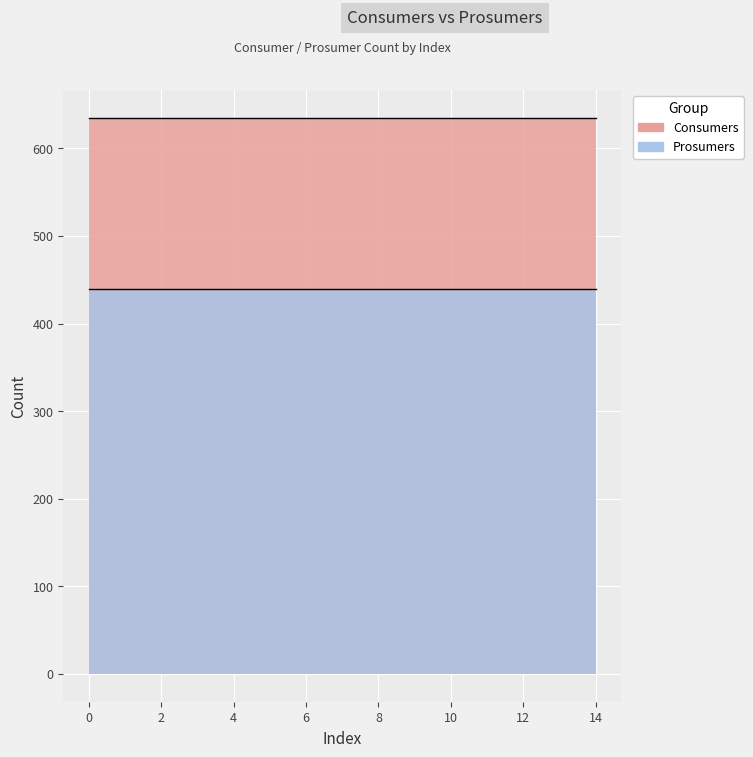

Reading left to right, extract all data points from this chart.

Consumers: 635	635	635	635	635	635	635	635	635	635	635	635	635	635	635
Prosumers: 440	440	440	440	440	440	440	440	440	440	440	440	440	440	440